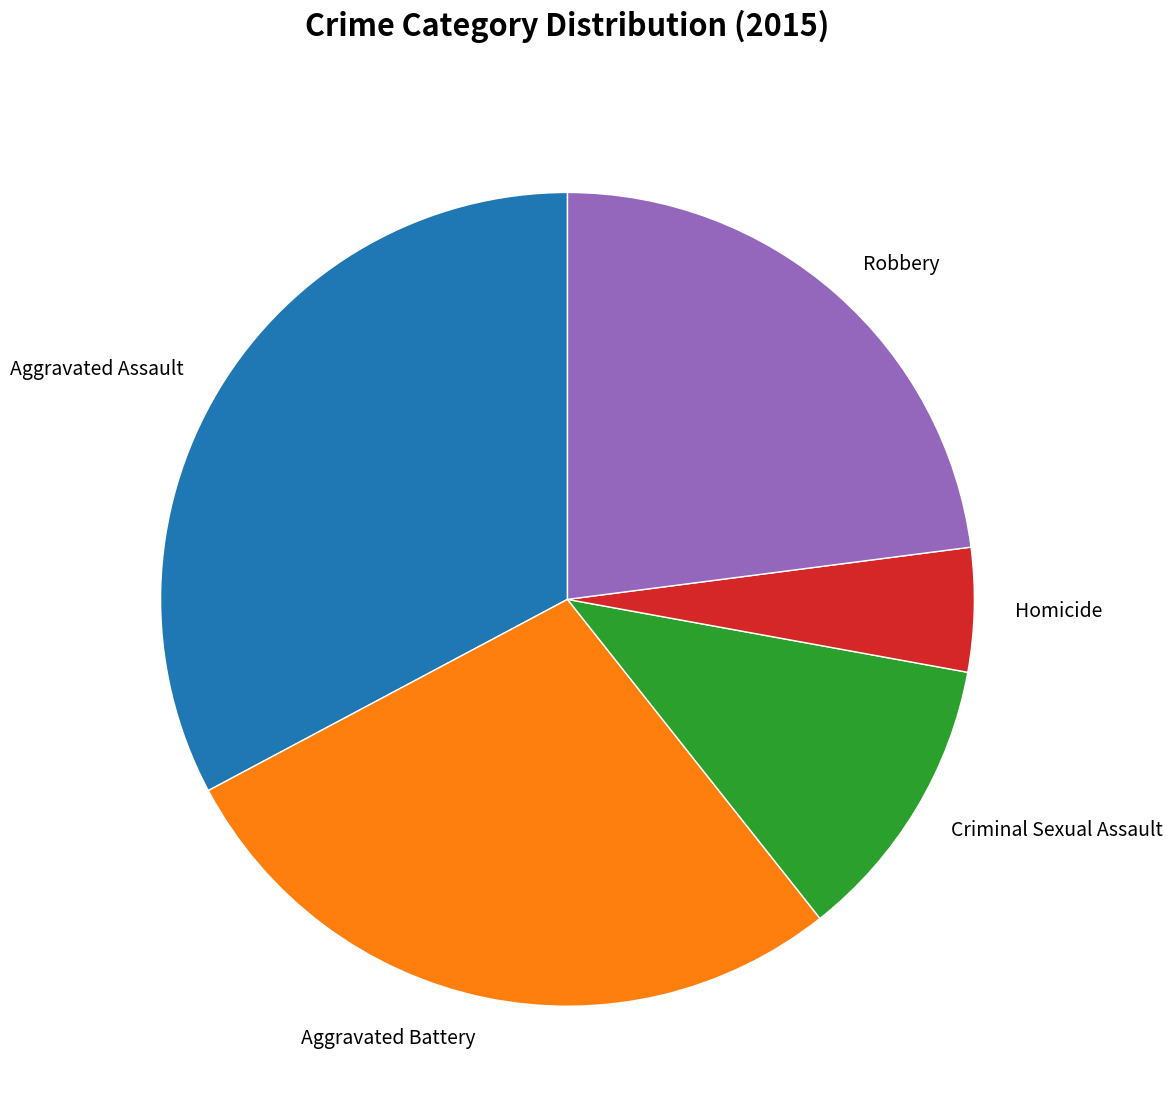

Which category has the smallest portion of the pie?

Homicide